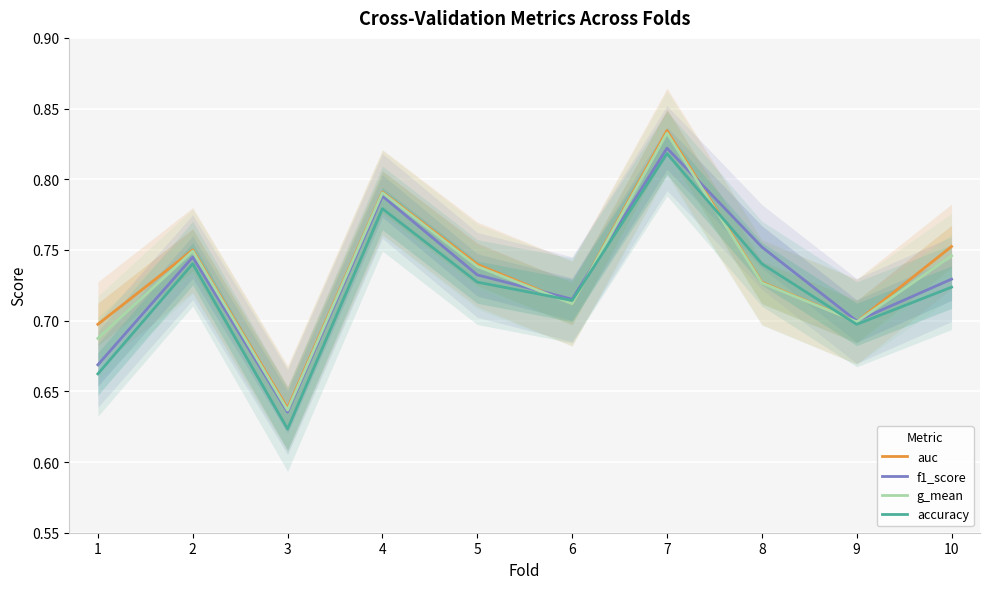

How many distinct data groups are displayed?

4